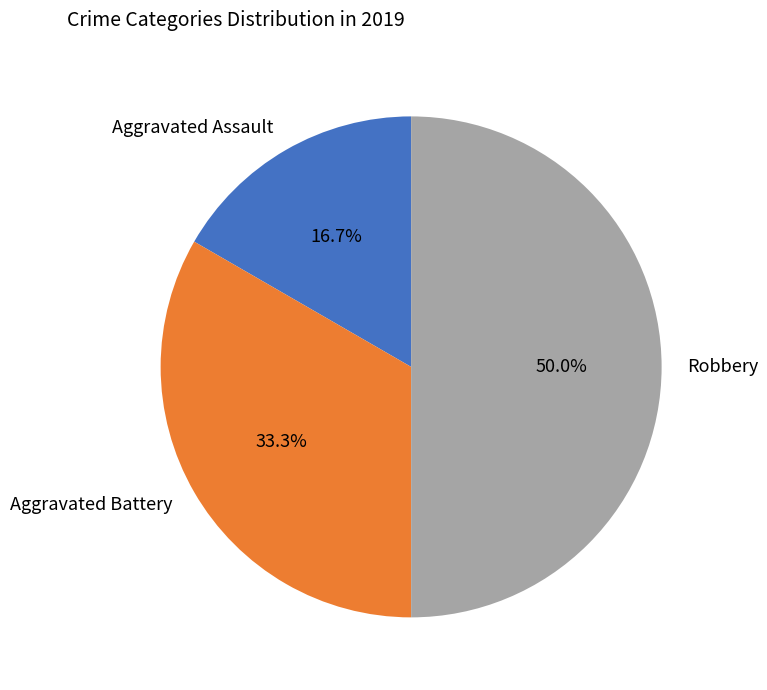

True or false: Robbery accounts for 50% of the total.

True